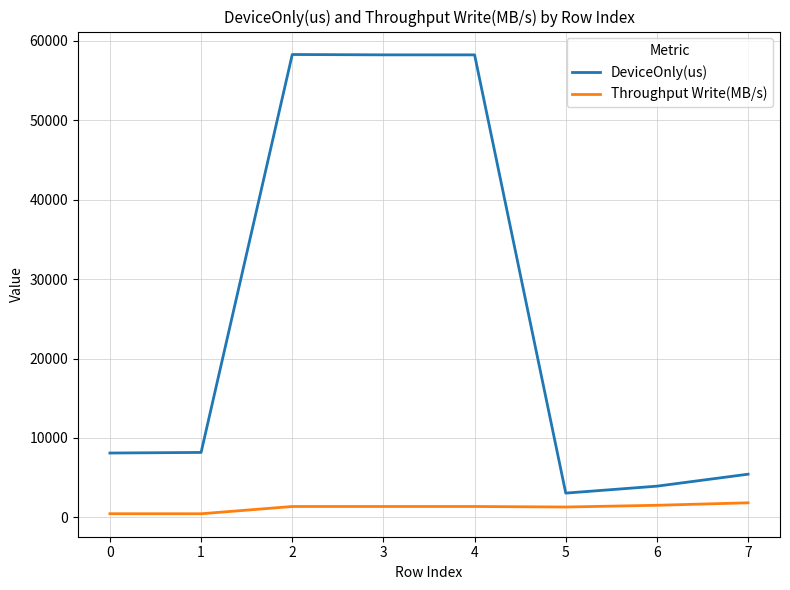

At how many categories does at least one series exceed 28300?

3